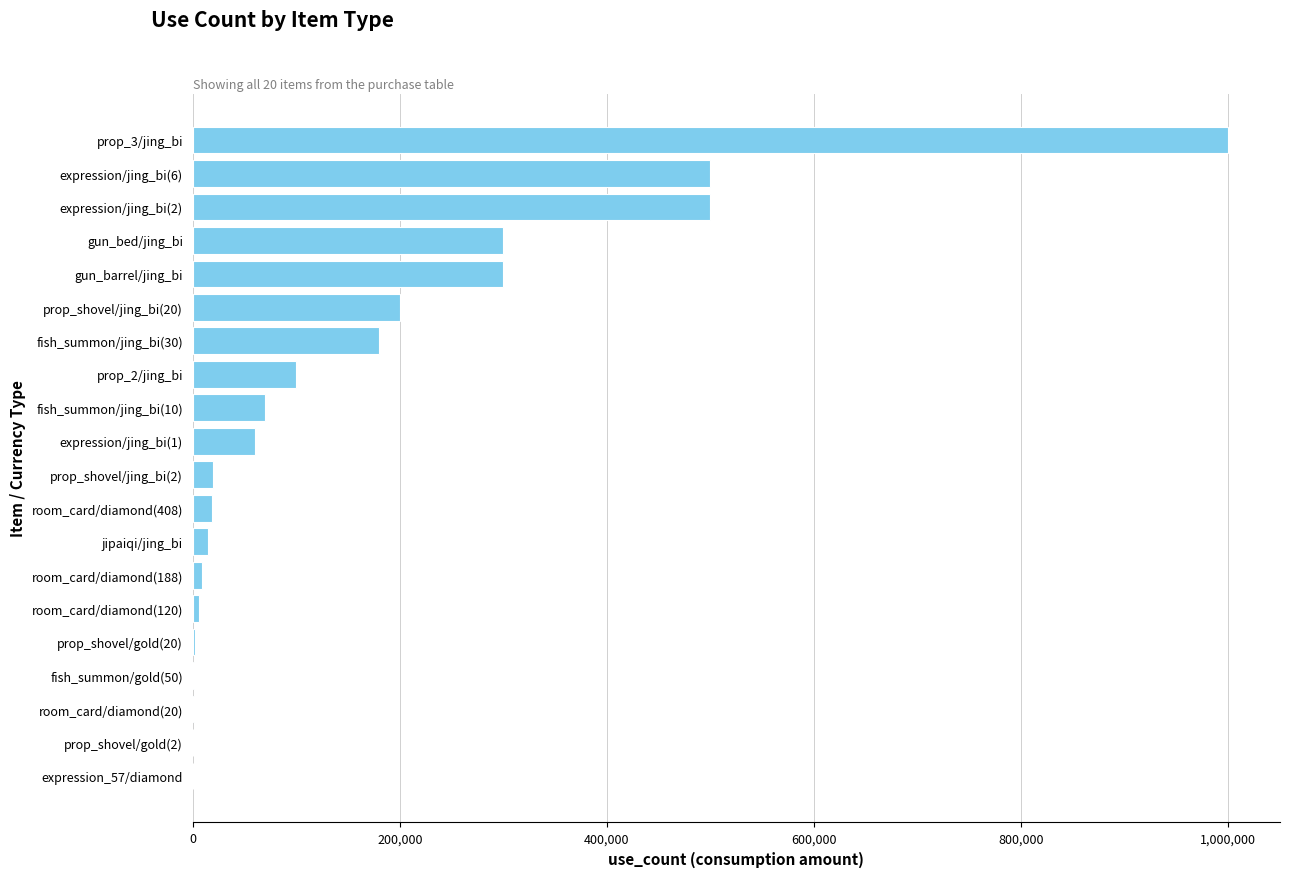

Which label corresponds to the largest value in the chart?

prop_3/jing_bi